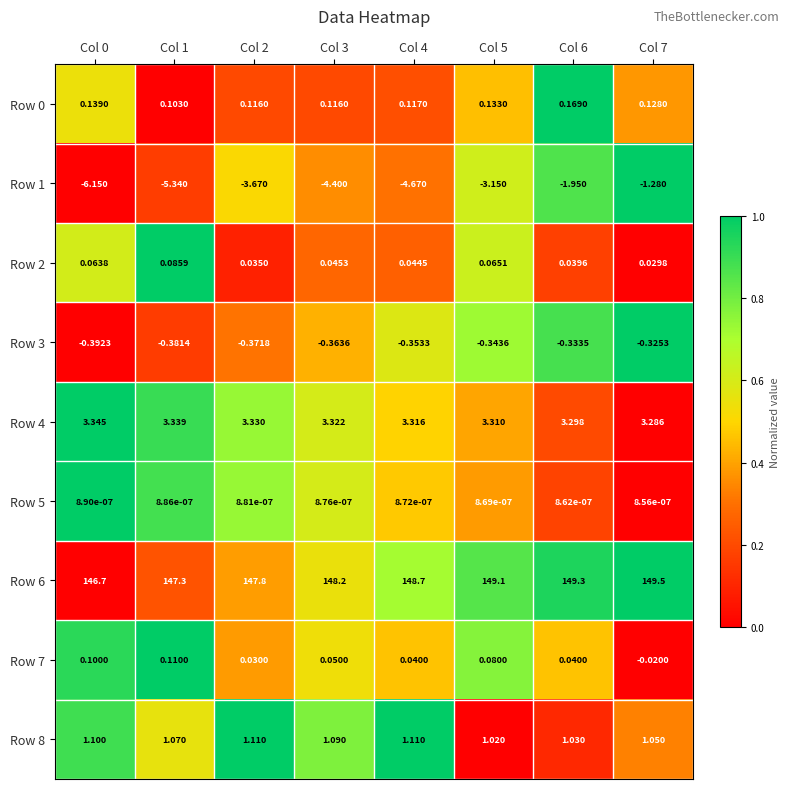

Which category has the highest value across all series?

Col 7